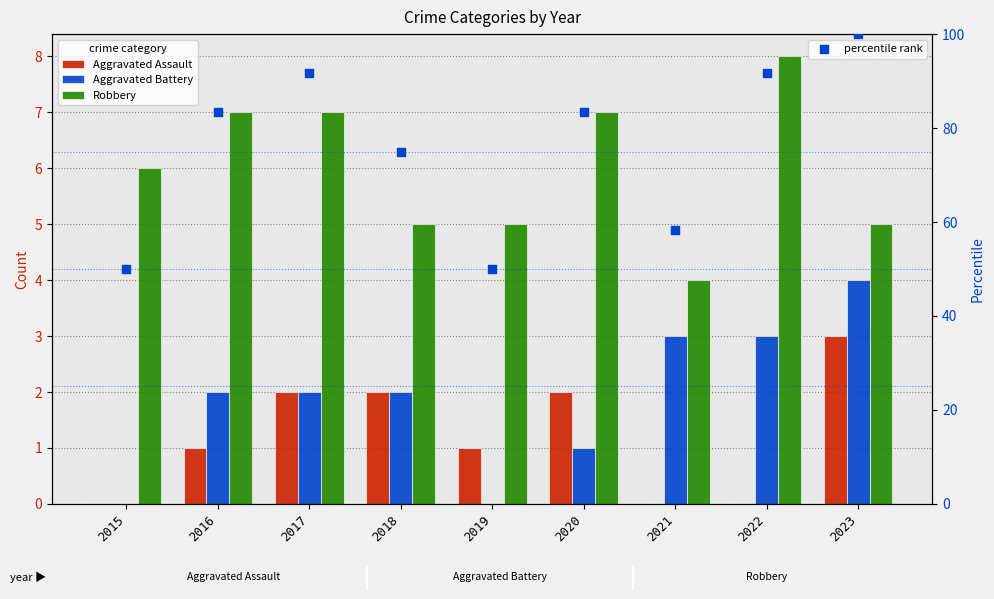

What are all the series names shown in the legend?

Aggravated Assault, Aggravated Battery, Robbery, percentile rank